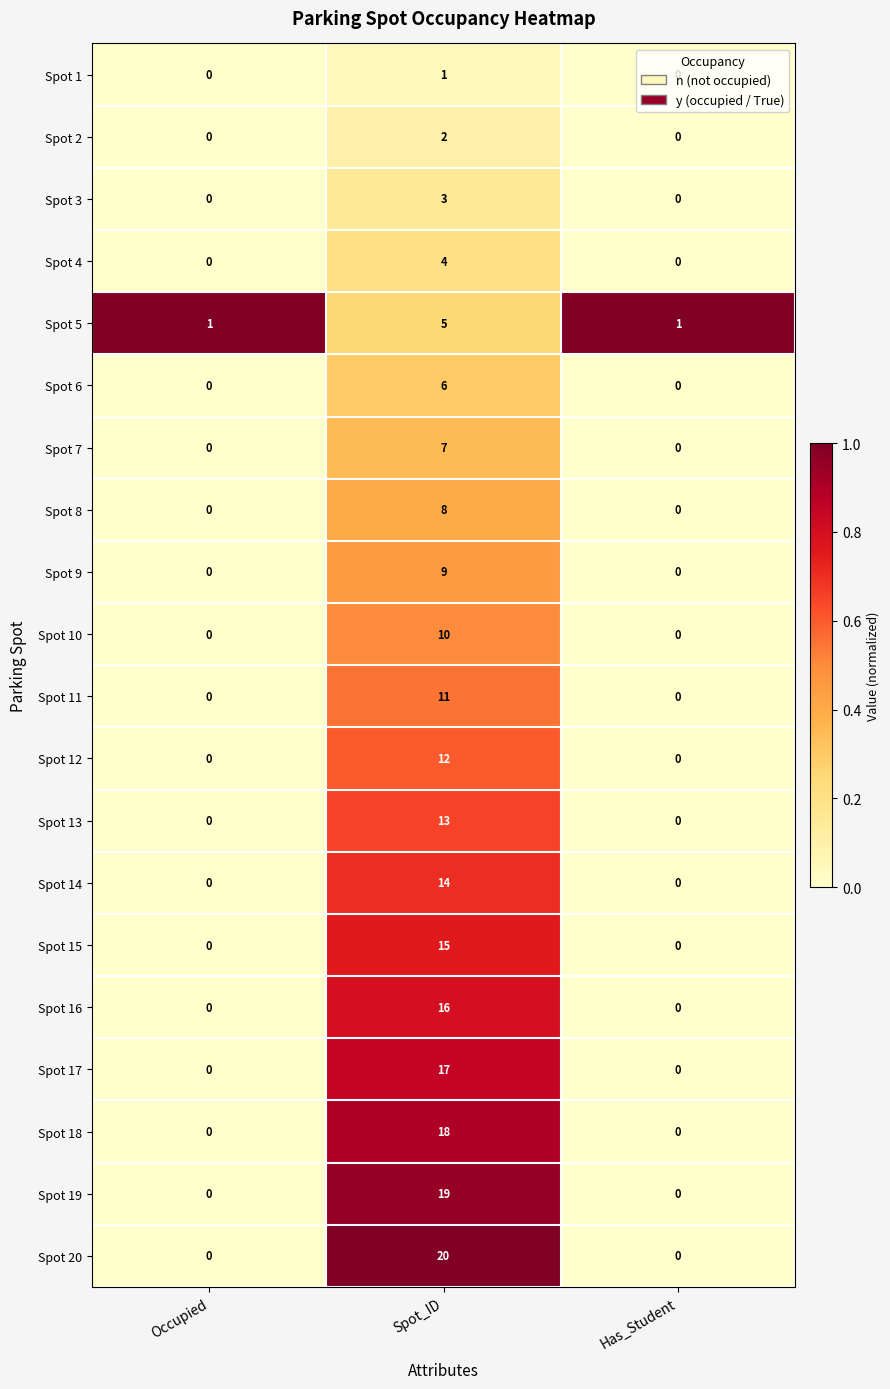

Which series has the largest total across all categories?

Spot 20